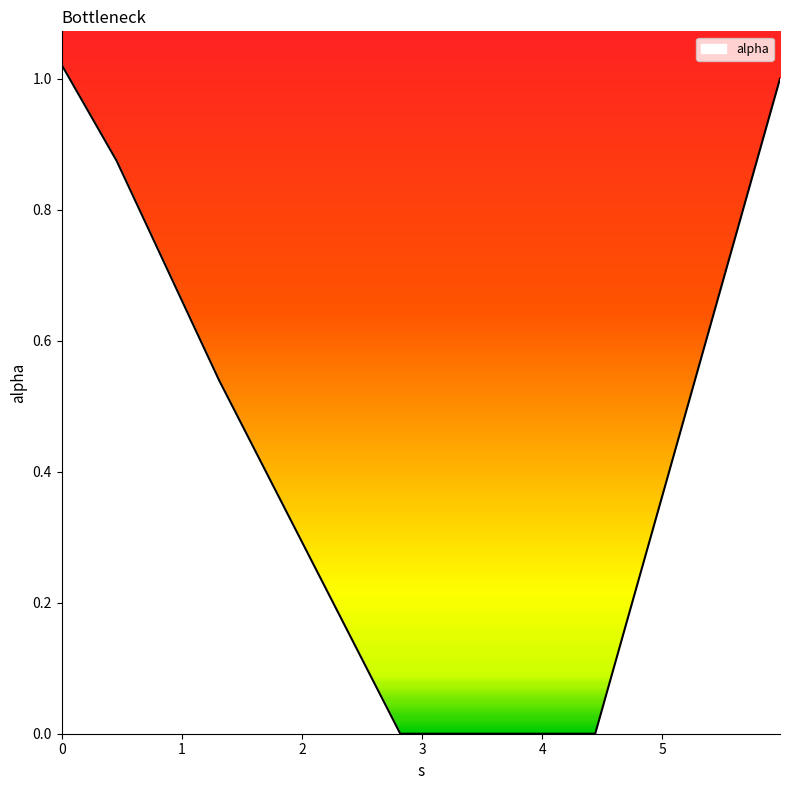

What is the sum of all values?

3.4